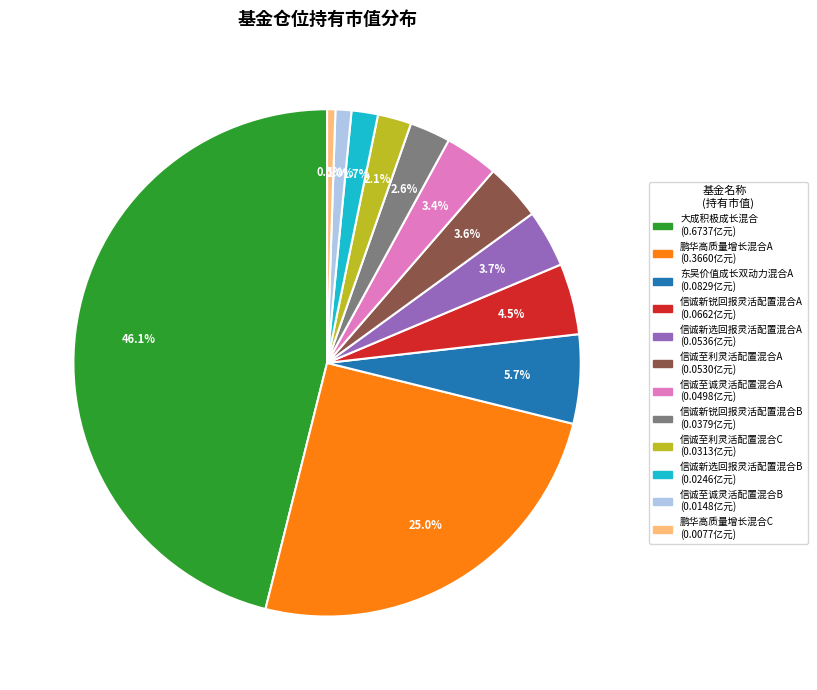

Is there any slice that represents more than half of the pie?

No